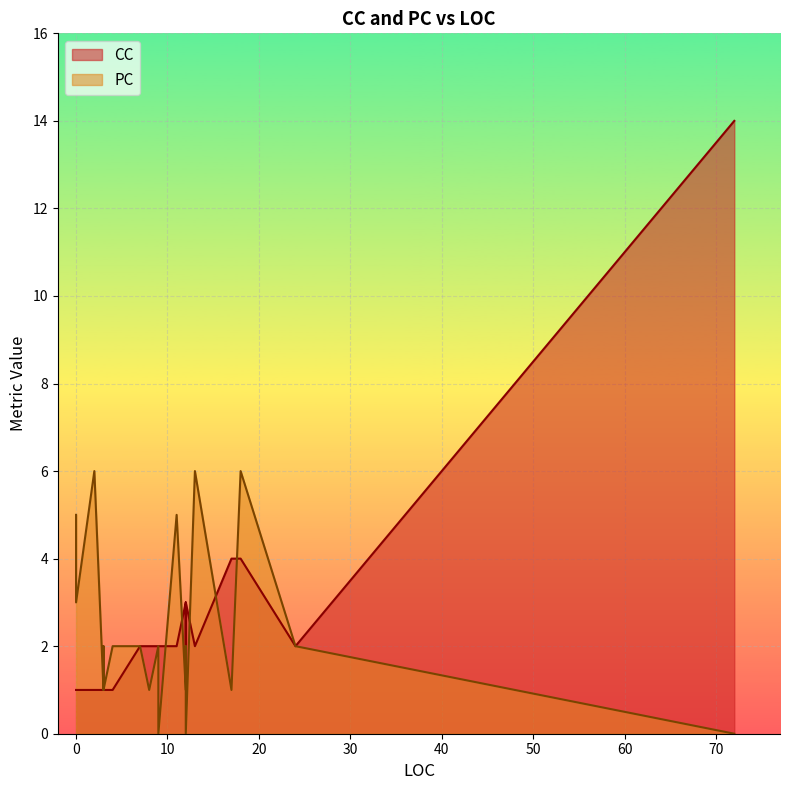

Is it true that PC equals 6 at 18?

True